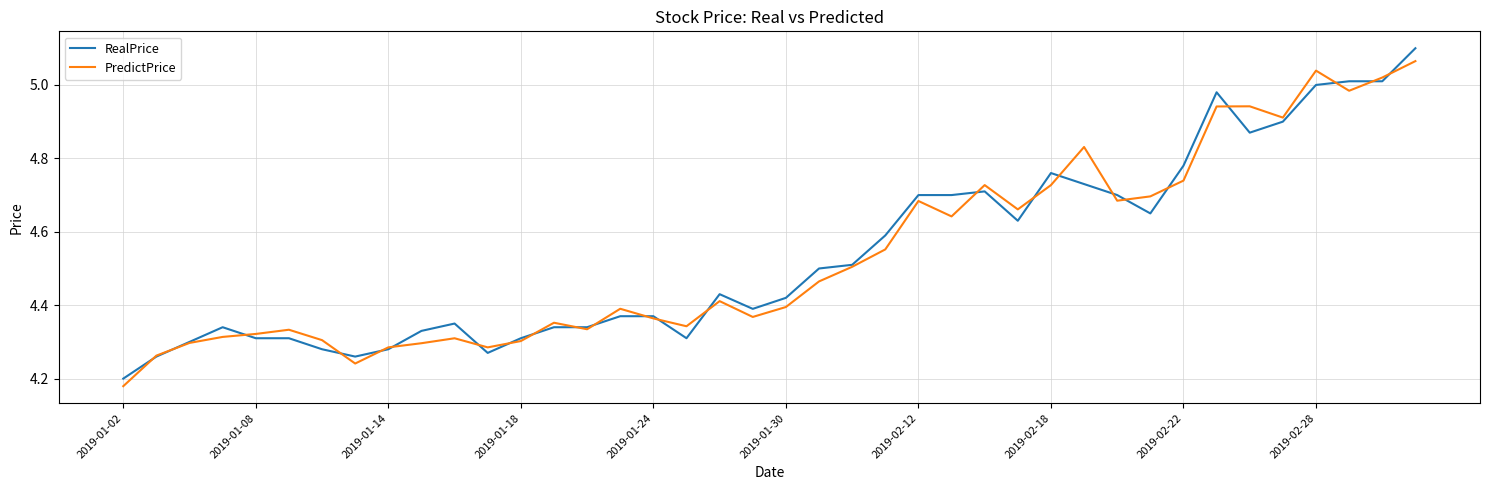

True or false: PredictPrice has more than 1 interior local peaks.

True